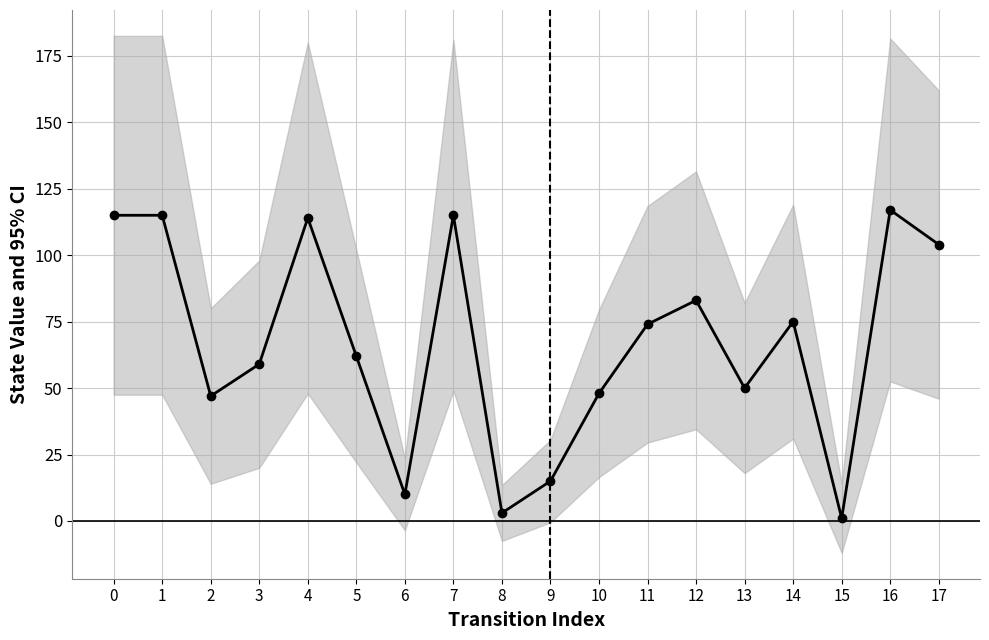

Reading left to right, transcribe all the data shown in this chart.

0=115	1=115	2=47	3=59	4=114	5=62	6=10	7=115	8=3	9=15	10=48	11=74	12=83	13=50	14=75	15=1	16=117	17=104